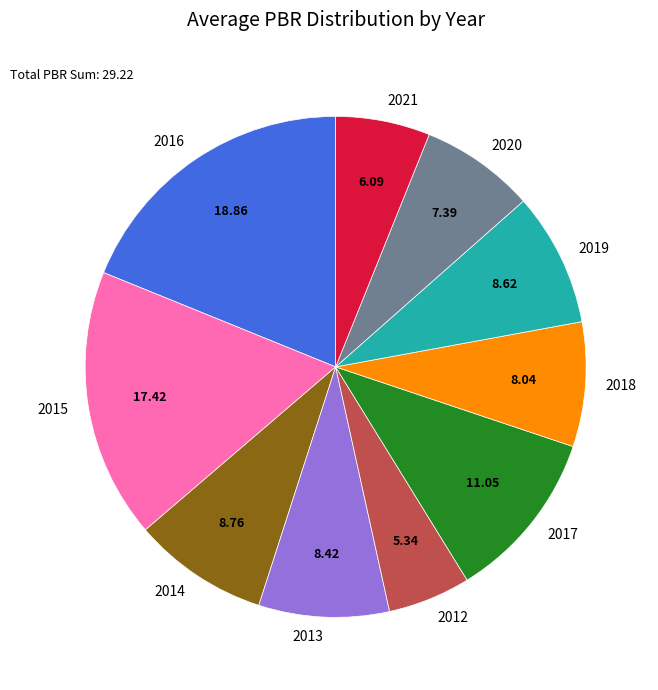

Count the number of slices in the pie.

10